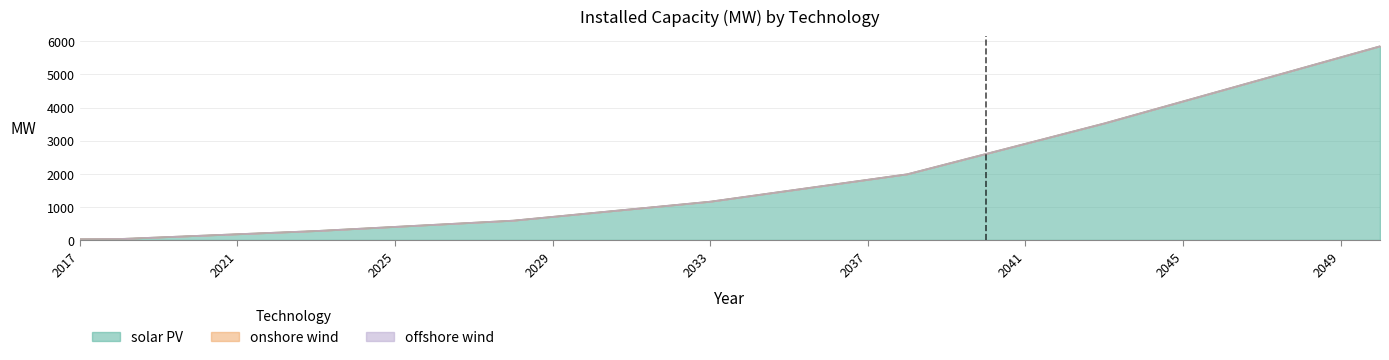

Reading left to right, transcribe all the data shown in this chart.

solar PV: 30.1	37.0	85.5	133.9	182.4	230.8	279.3	341.9	404.5	467.2	529.8	592.4	707.0	821.5	936.1	1050.7	1165.2	1330.7	1496.2	1661.7	1827.2	1992.7	2299.7	2606.7	2913.7	3220.6	3527.6	3860.5	4193.4	4526.2	4859.1	5191.9	5524.8	5857.7
onshore wind: 0.0	0.0	0.0	0.0	0.0	0.0	0.0	0.0	0.0	0.0	0.0	0.0	0.0	0.0	0.0	0.0	0.0	0.0	0.0	0.0	0.0	0.0	0.0	0.0	0.0	0.0	0.0	0.0	0.0	0.0	0.0	0.0	0.0	0.0
offshore wind: 0.0	0.0	0.0	0.0	0.0	0.0	0.0	0.0	0.0	0.0	0.0	0.0	0.0	0.0	0.0	0.0	0.0	0.0	0.0	0.0	0.0	0.0	0.0	0.0	0.0	0.0	0.0	0.0	0.0	0.0	0.0	0.0	0.0	0.0